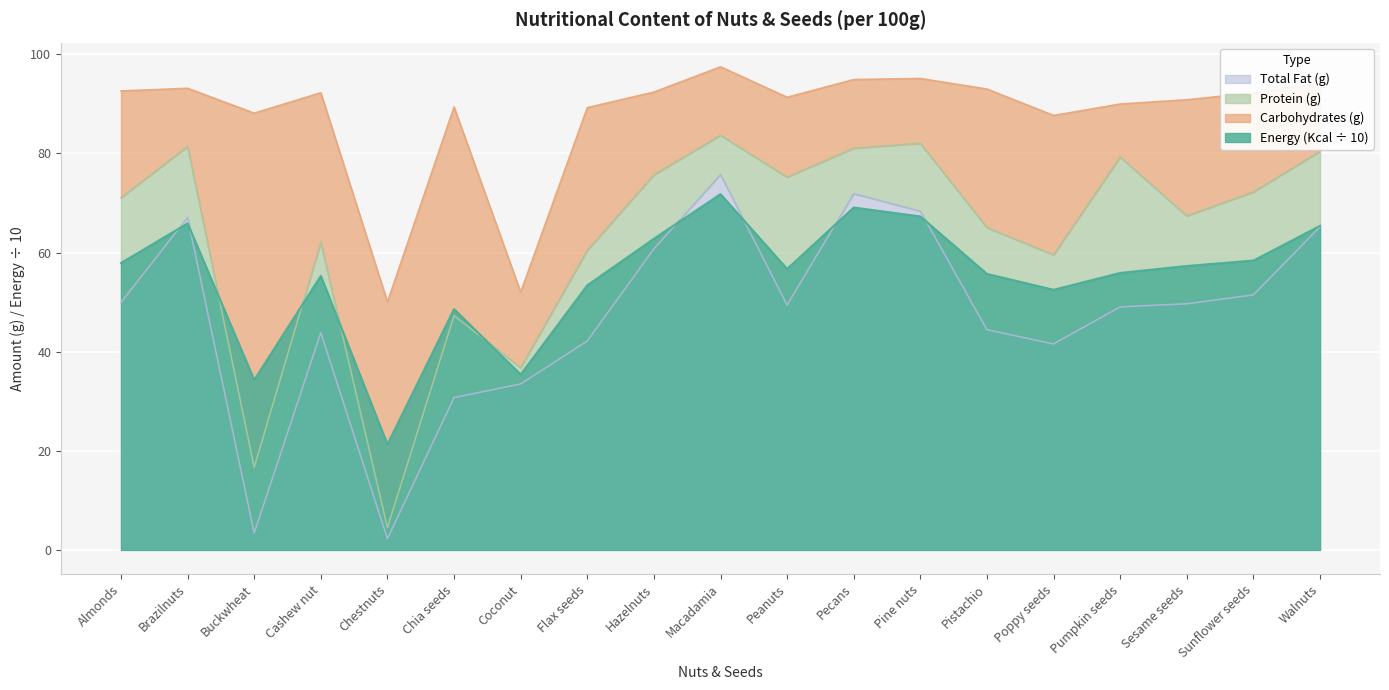

What is the approximate value of Total Fat (g) at Pistachio?

44.4